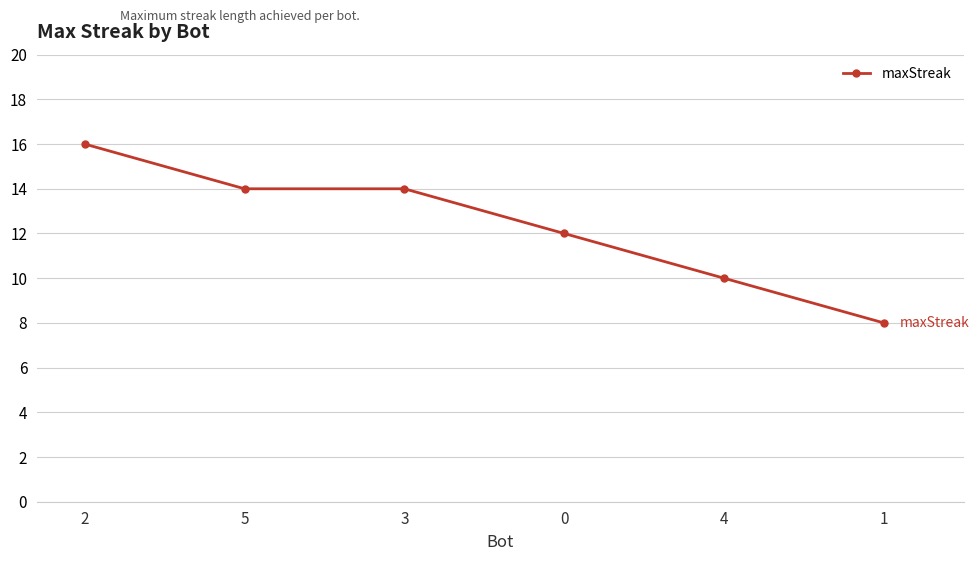

How many categories are shown in the chart?

6